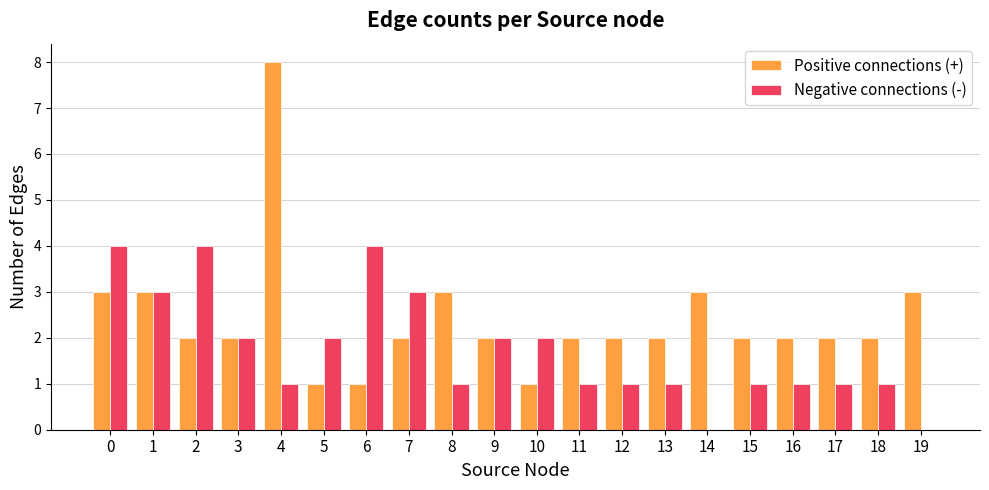

Which category has the highest value in the Positive connections (+) series?

4